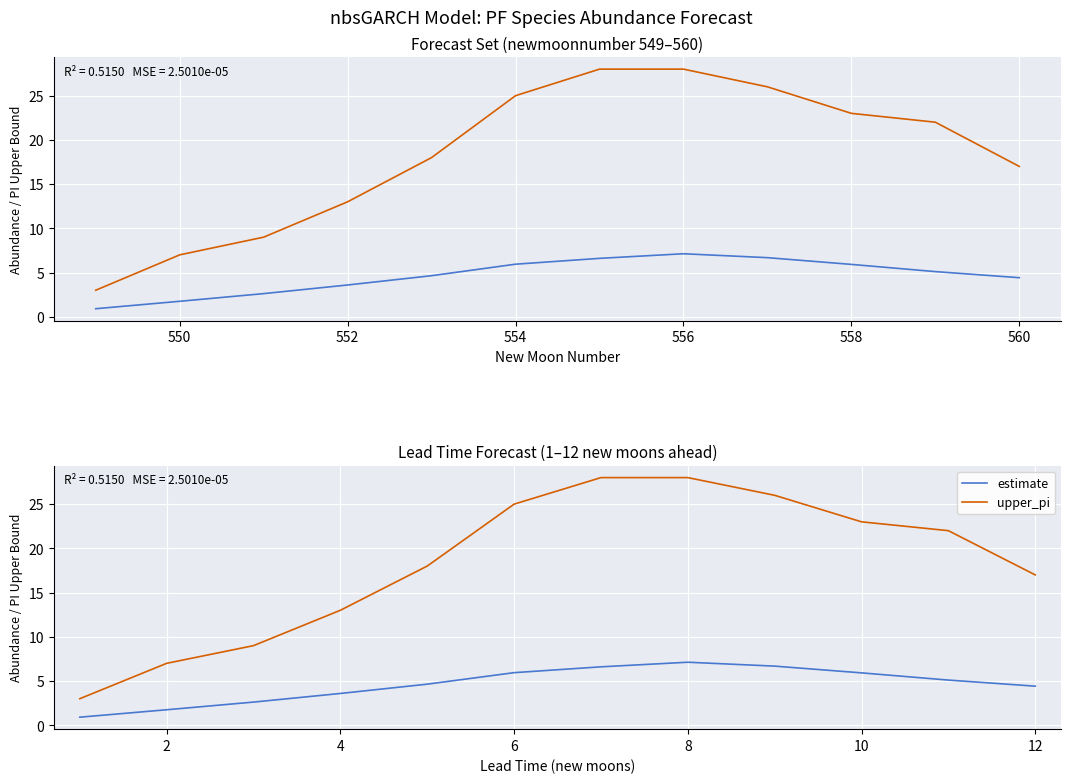

True or false: upper_pi and estimate intersect in this chart.

False